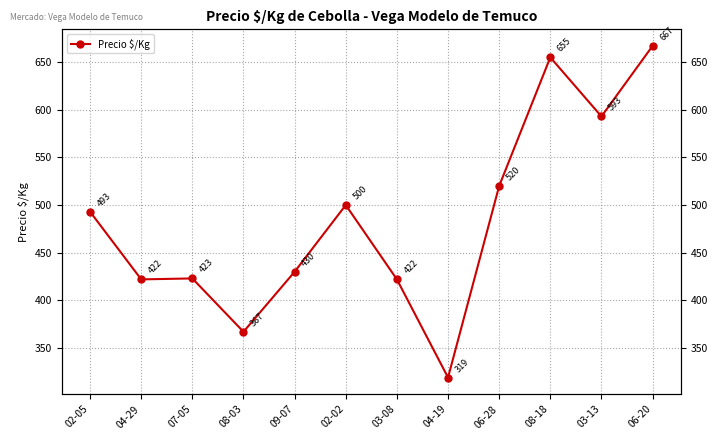

What is the average value?

484